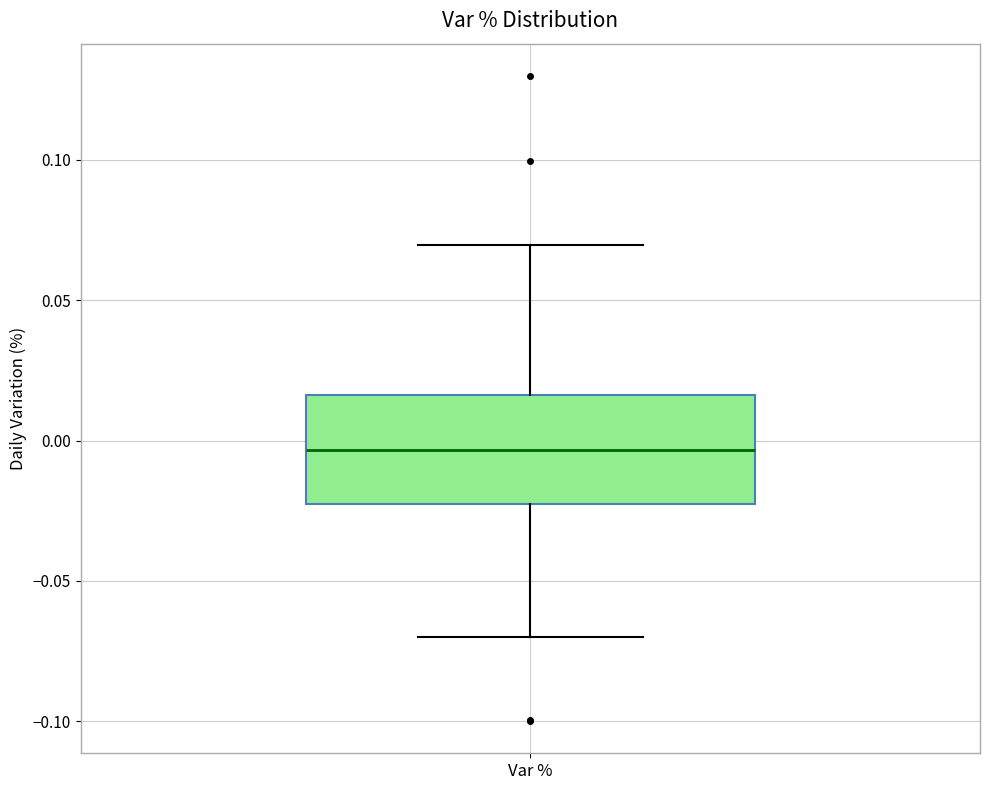

Read this box plot against the y-axis: the position of the median line, the range covered by the box, and the ends of both whiskers. The values are not printed on the chart, so give them approximately, as read against the axis.

median -0.005, box -0.025 to 0.015, whiskers -0.070 to 0.070